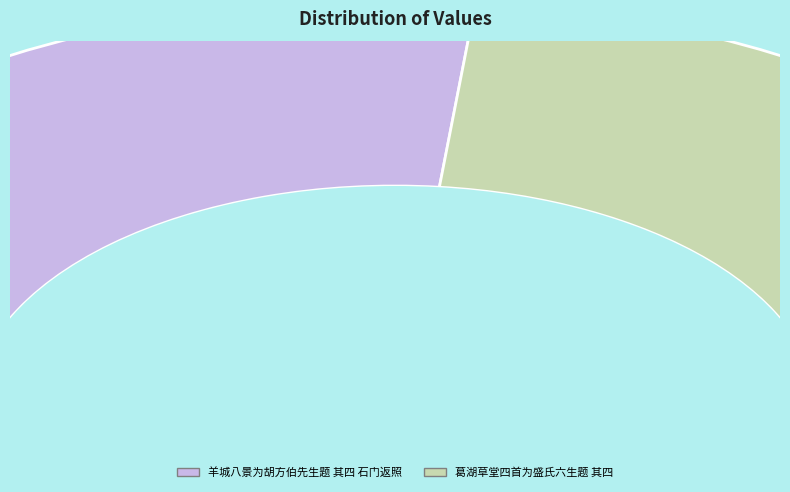

Count the number of slices in the pie.

2